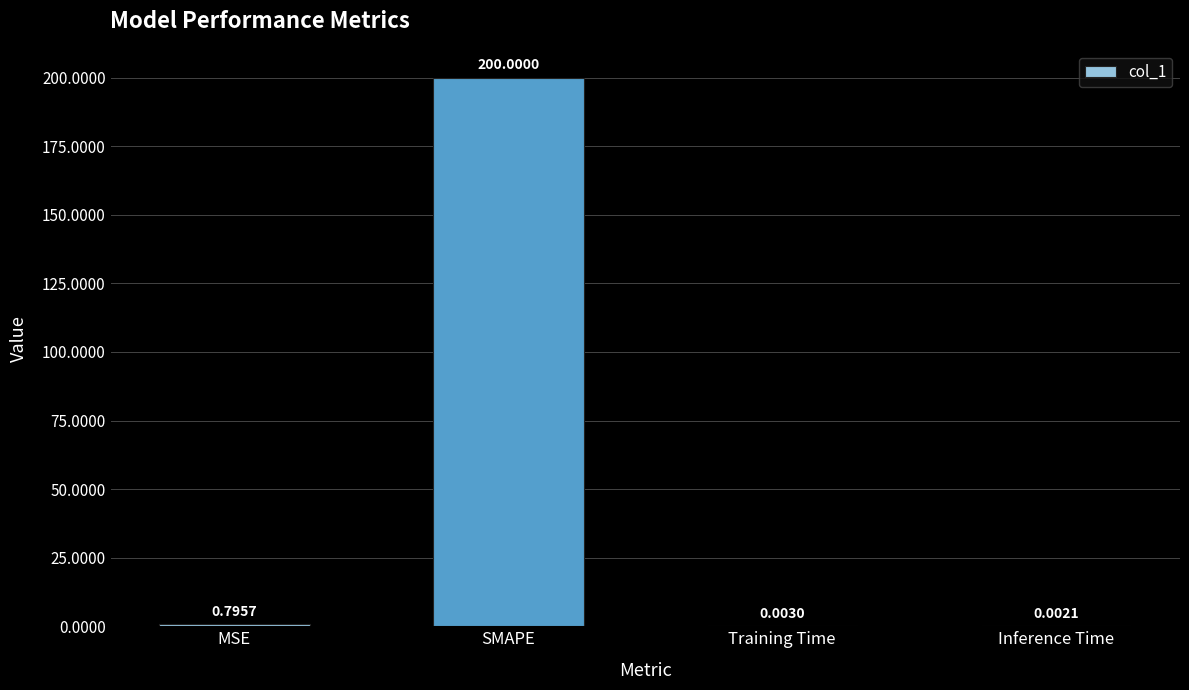

At which category does the chart reach its peak across all series?

SMAPE